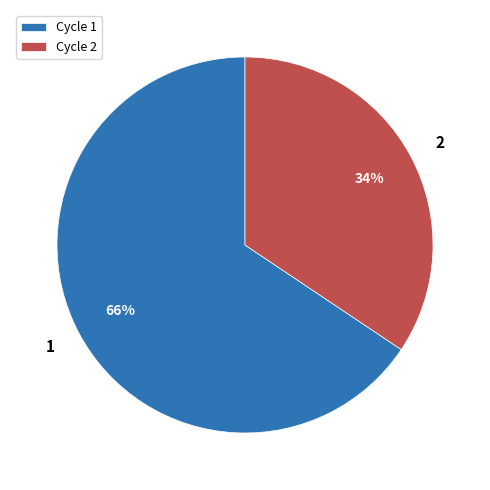

Is 2 the majority of the pie?

No